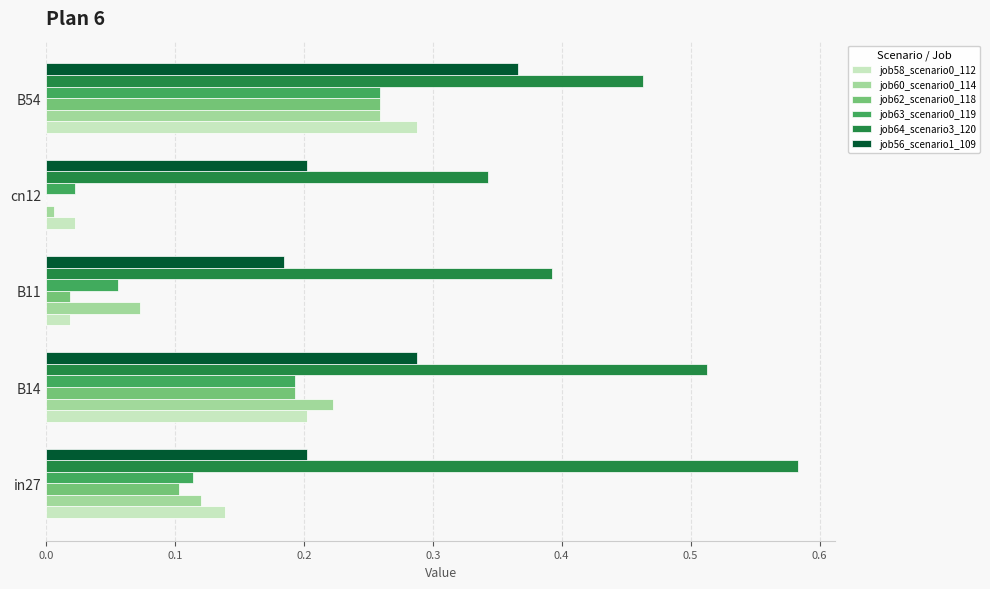

At which category is the sum across all series the highest?

B54